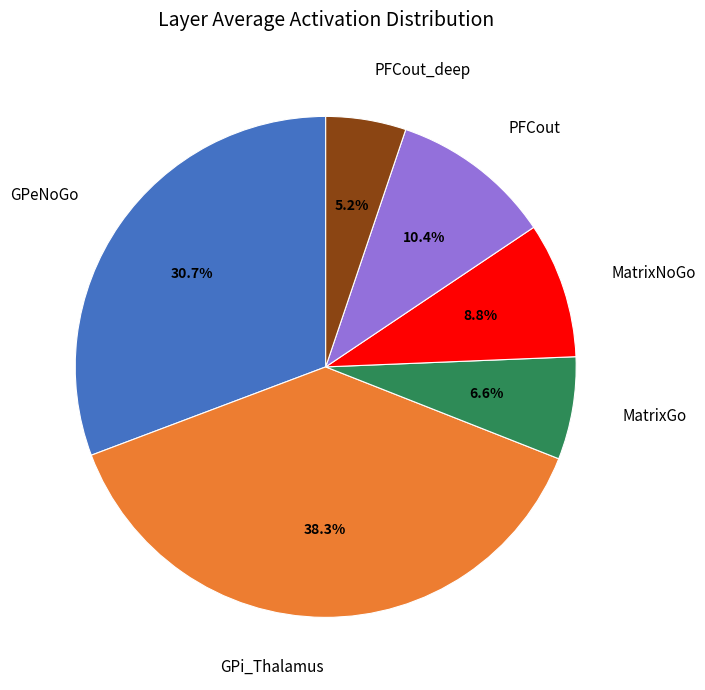

What is the largest slice in the pie chart?

GPi_Thalamus